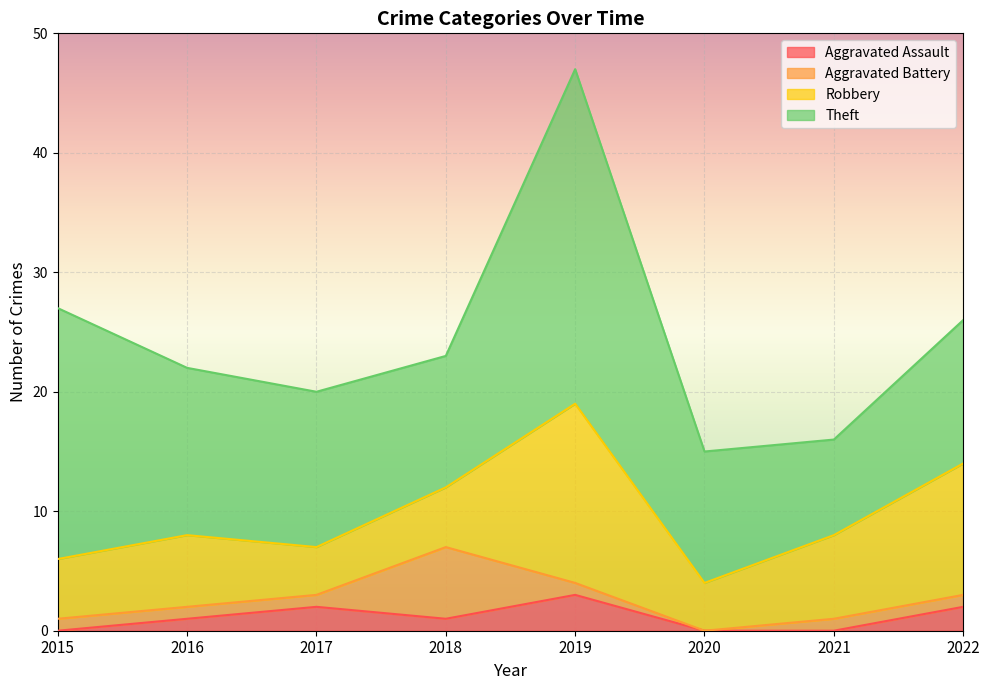

Rank the series at 2017 from highest to lowest value.

Theft, Robbery, Aggravated Assault, Aggravated Battery